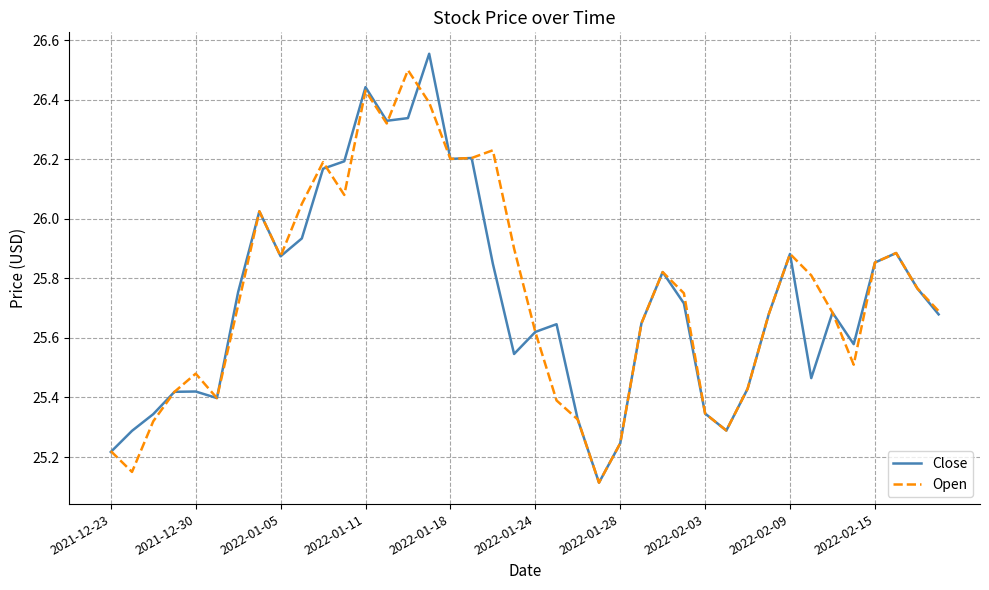

Does the chart display data point markers on the line(s)?

No